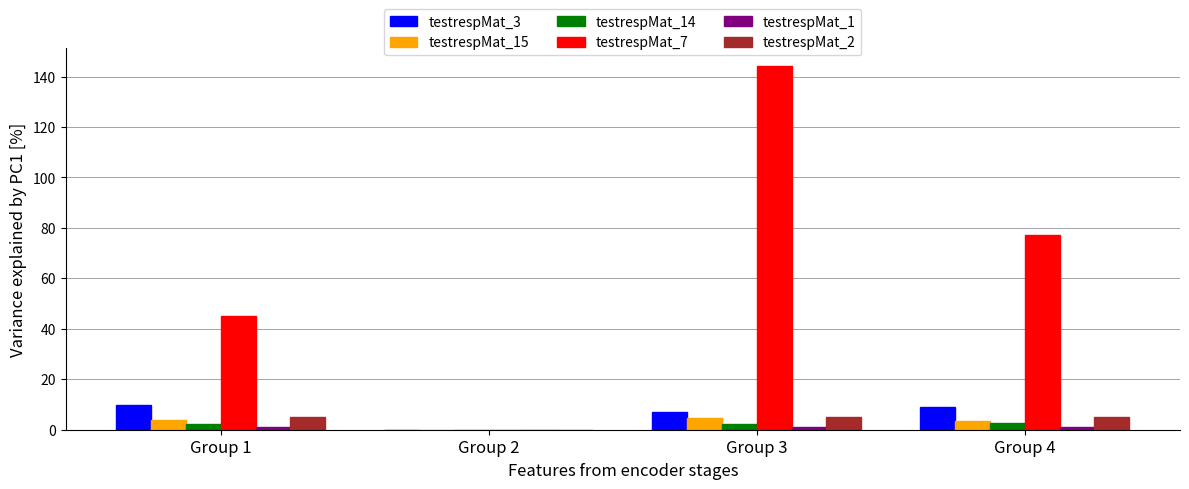

What is the sum of all testrespMat_7 values?

266.1